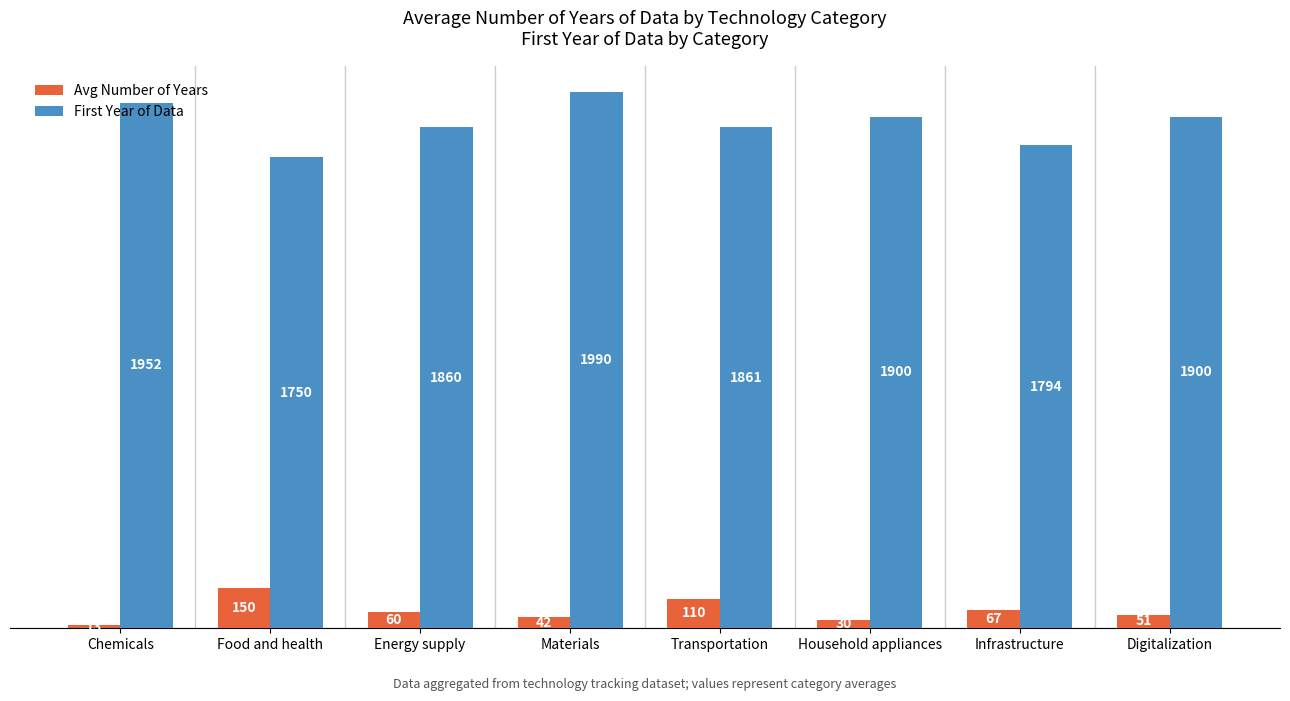

What is the value of the First Year of Data bar at the 6th from the left?

1900